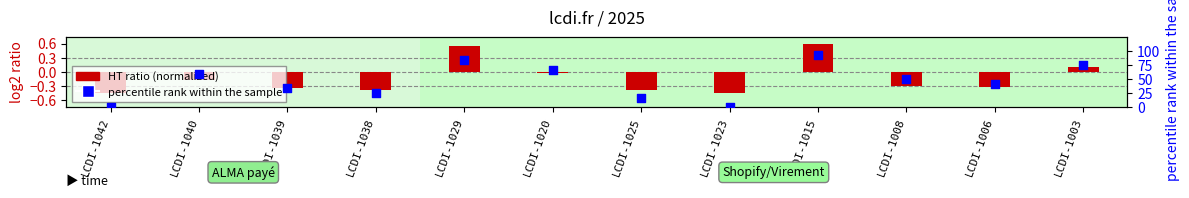

Which series has the largest total across all categories?

percentile rank within the sample